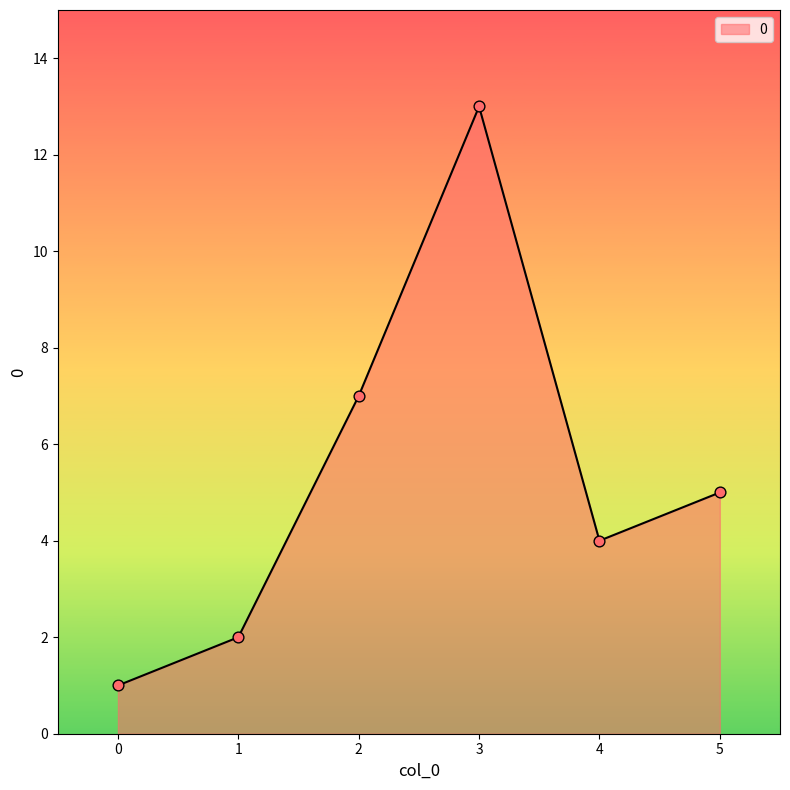

What is the ratio of the value at 2 to the value at 5?

1.4